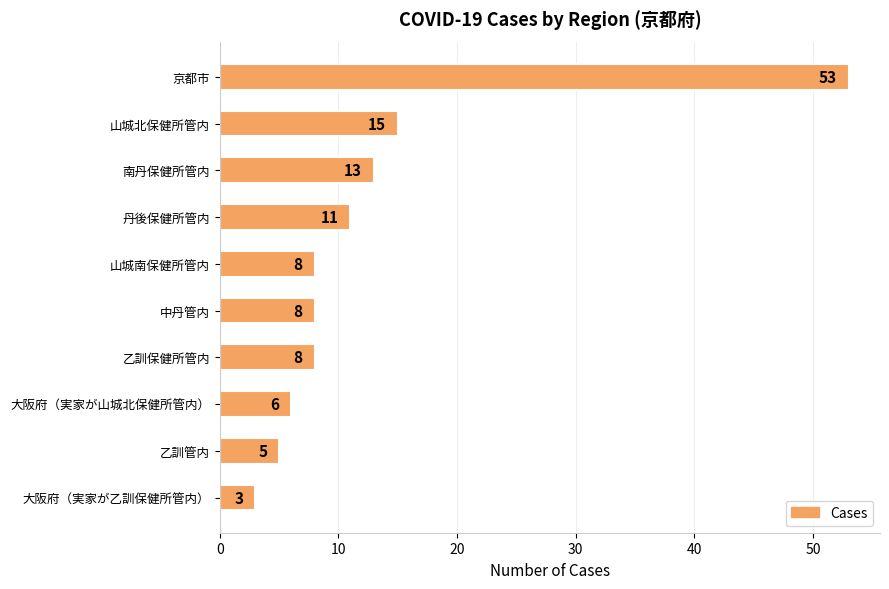

What is the difference between the maximum and minimum values?

50